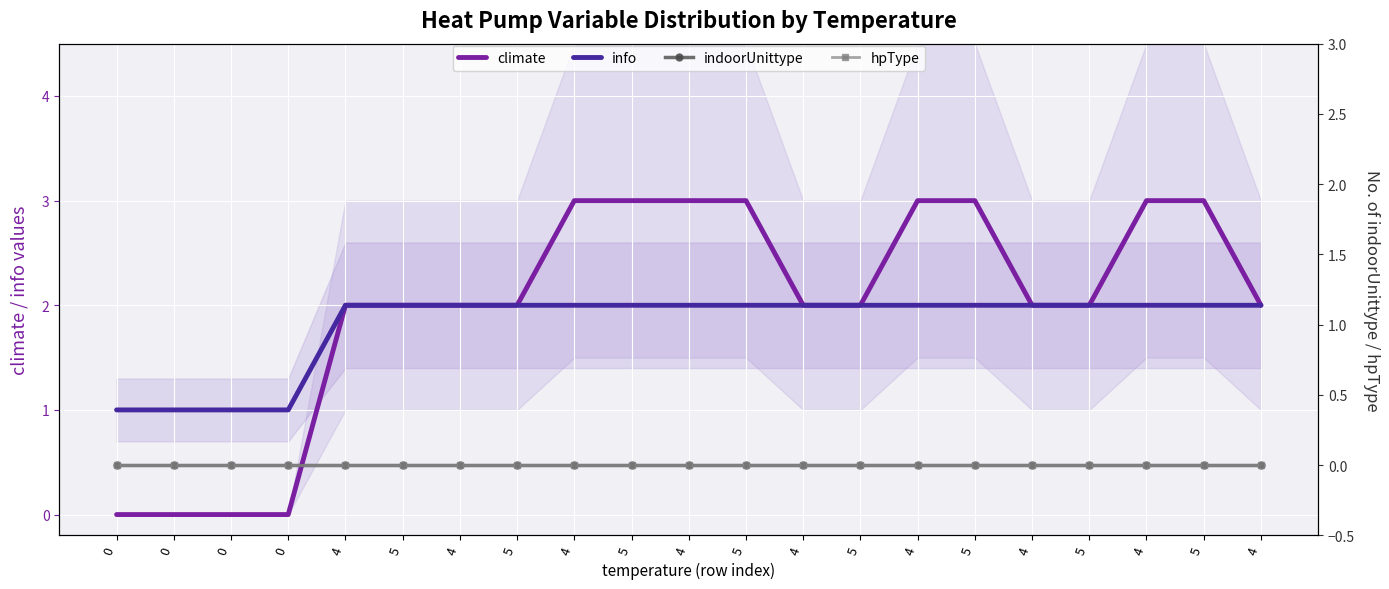

True or false: info has a value of 1 at 5.

False